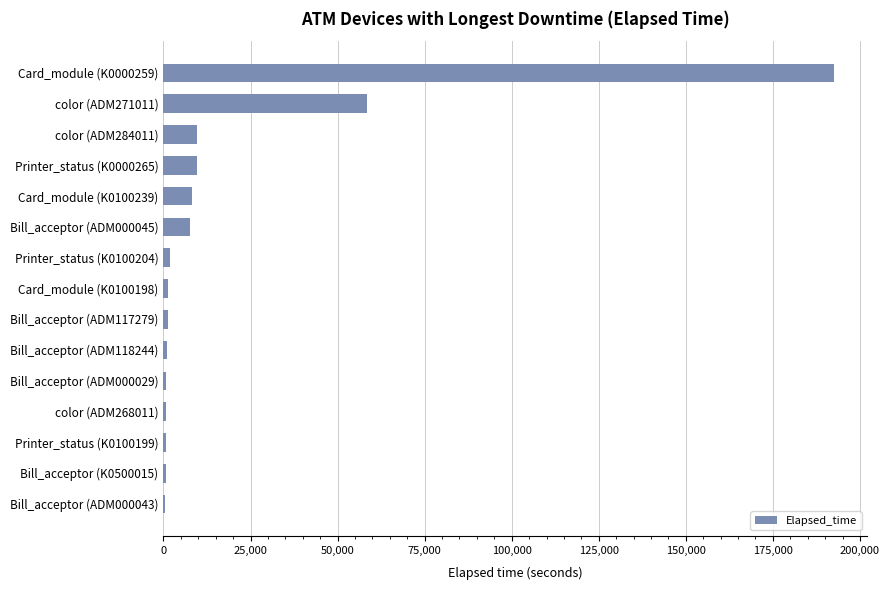

What is the ratio of the value at Printer_status (K0000265) to the value at color (ADM284011)?

1.0